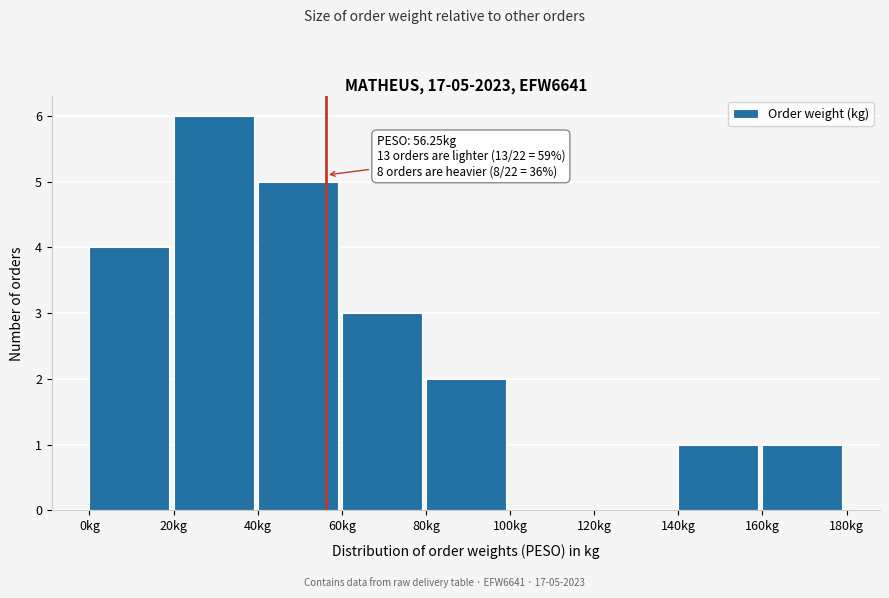

Over which range of the x-axis is the bar tallest?

20 to 40